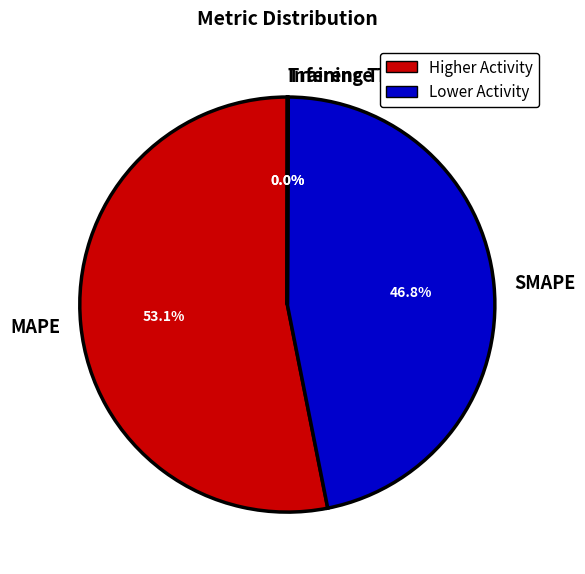

Which slice represents more than half of the pie?

MAPE